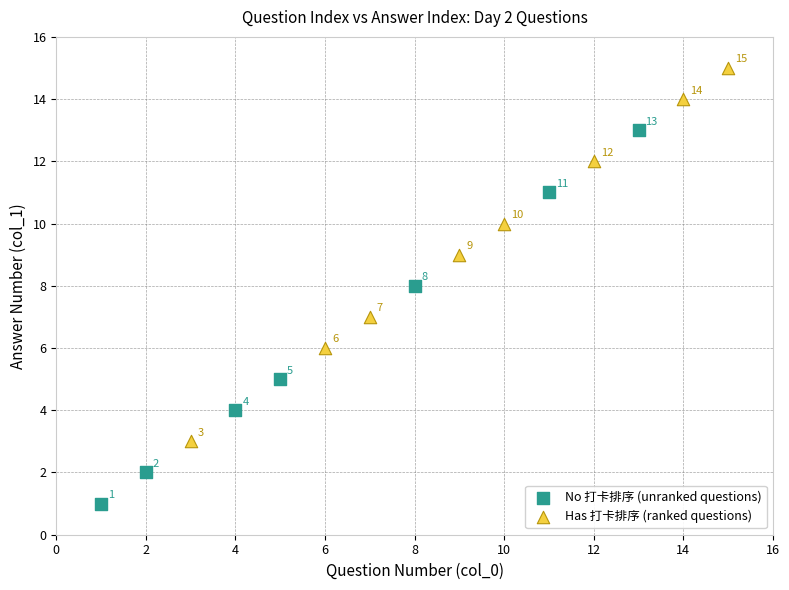

Which series contains the lowest Y value?

No 打卡排序 (unranked questions)